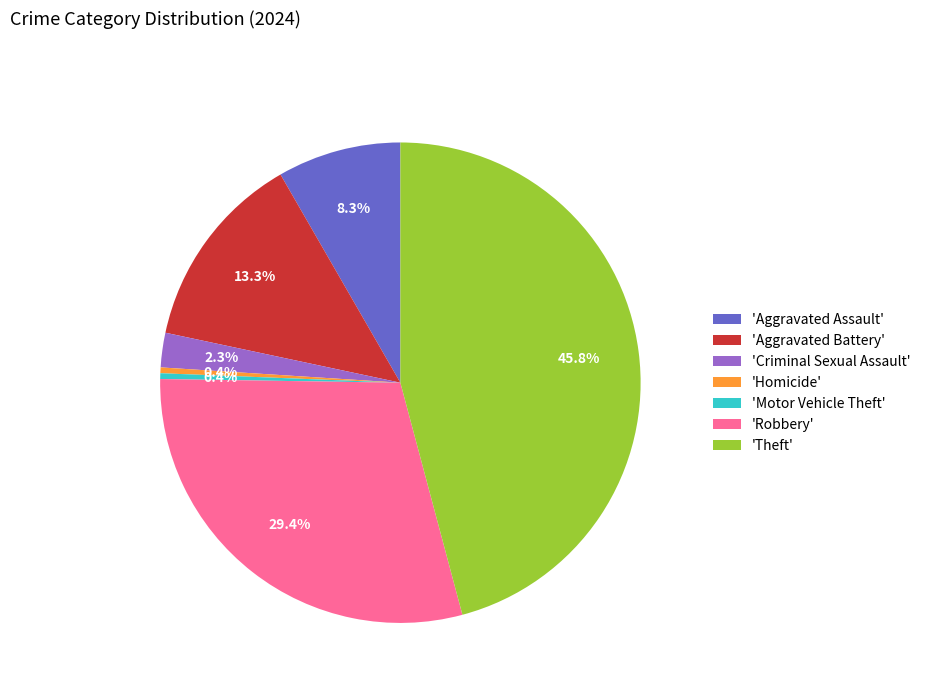

How many segments does this pie chart have?

7